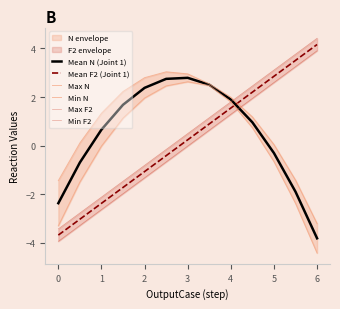

True or false: Mean F2 (Joint 1) and Min N intersect in this chart.

True